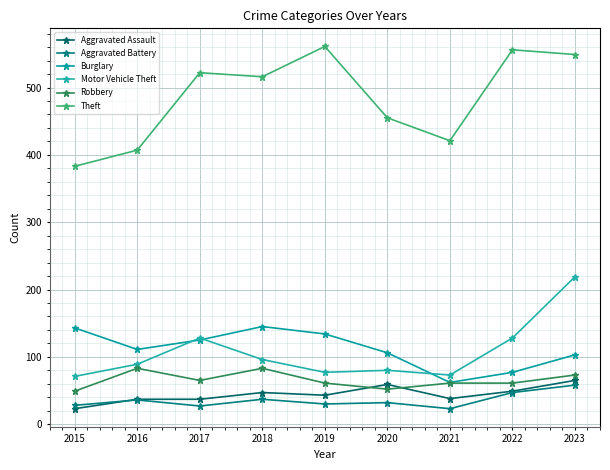

Where do Aggravated Assault and Robbery first cross each other?

2019 and 2020